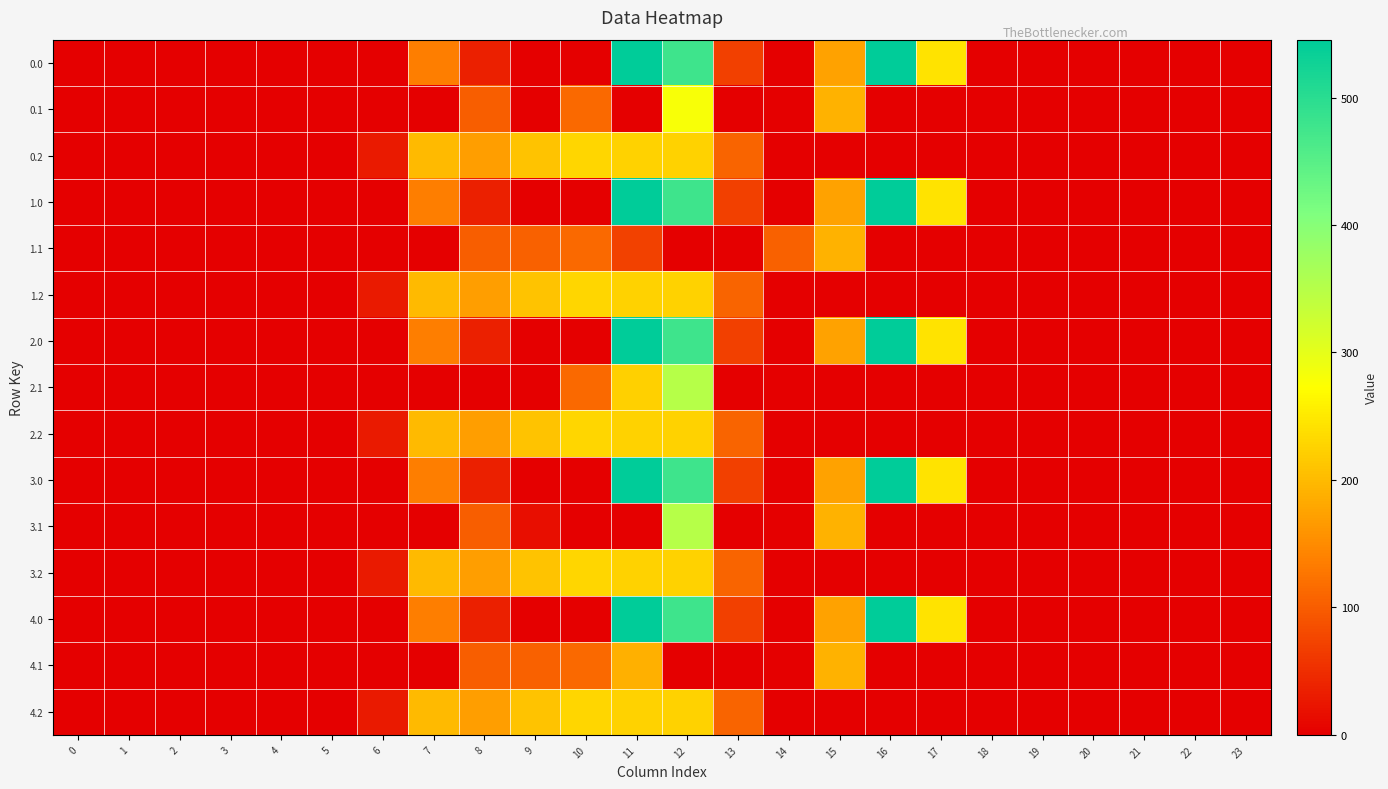

At 17, list the series in order from smallest to largest.

row_1, row_2, row_4, row_5, row_7, row_8, row_10, row_11, row_13, row_14, row_0, row_3, row_6, row_9, row_12